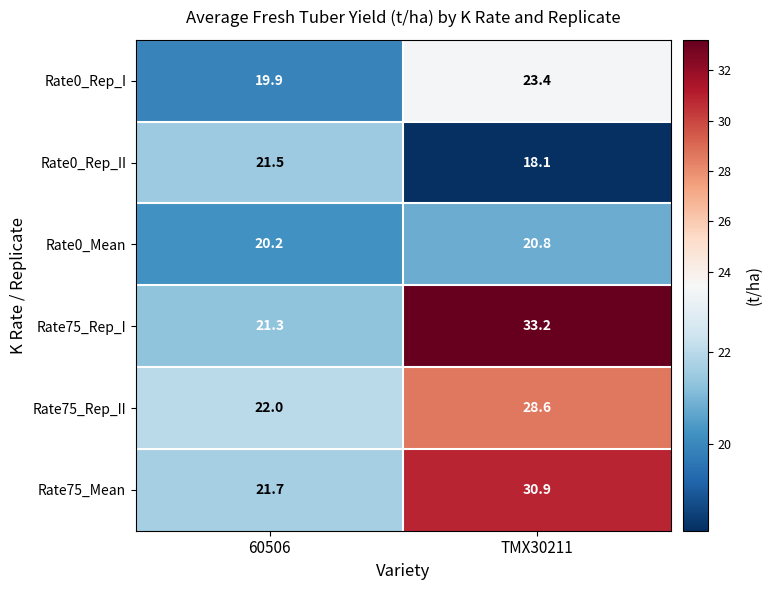

Count the number of data series in this chart.

6